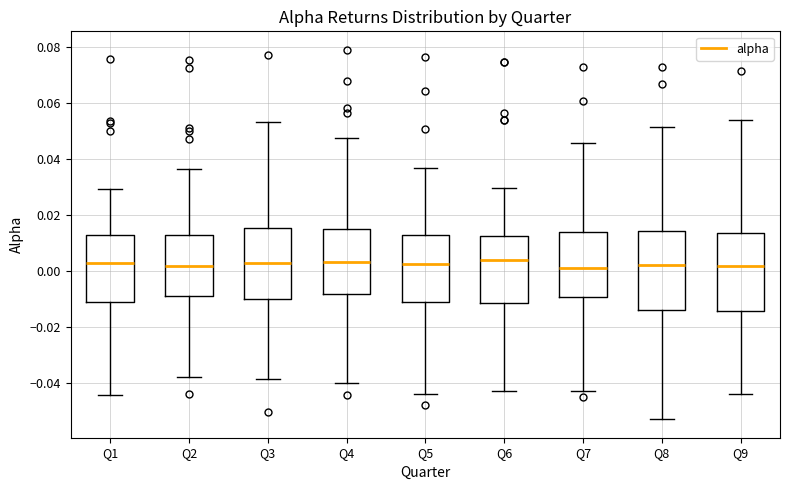

Reading left to right, transcribe this box plot: for each box, give where its median line is, the range the box spans, and where its two whiskers end, as read against the y-axis. The values are not printed on the chart, so give them approximately, as read against the axis.

Q1: median 0.002, box -0.012 to 0.014, whiskers -0.044 to 0.030
Q2: median 0.002, box -0.008 to 0.012, whiskers -0.038 to 0.036
Q3: median 0.002, box -0.010 to 0.016, whiskers -0.038 to 0.054
Q4: median 0.004, box -0.008 to 0.016, whiskers -0.040 to 0.048
Q5: median 0.002, box -0.012 to 0.014, whiskers -0.044 to 0.036
Q6: median 0.004, box -0.012 to 0.012, whiskers -0.042 to 0.030
Q7: median 0.002, box -0.010 to 0.014, whiskers -0.042 to 0.046
Q8: median 0.002, box -0.014 to 0.014, whiskers -0.052 to 0.052
Q9: median 0.002, box -0.014 to 0.014, whiskers -0.044 to 0.054